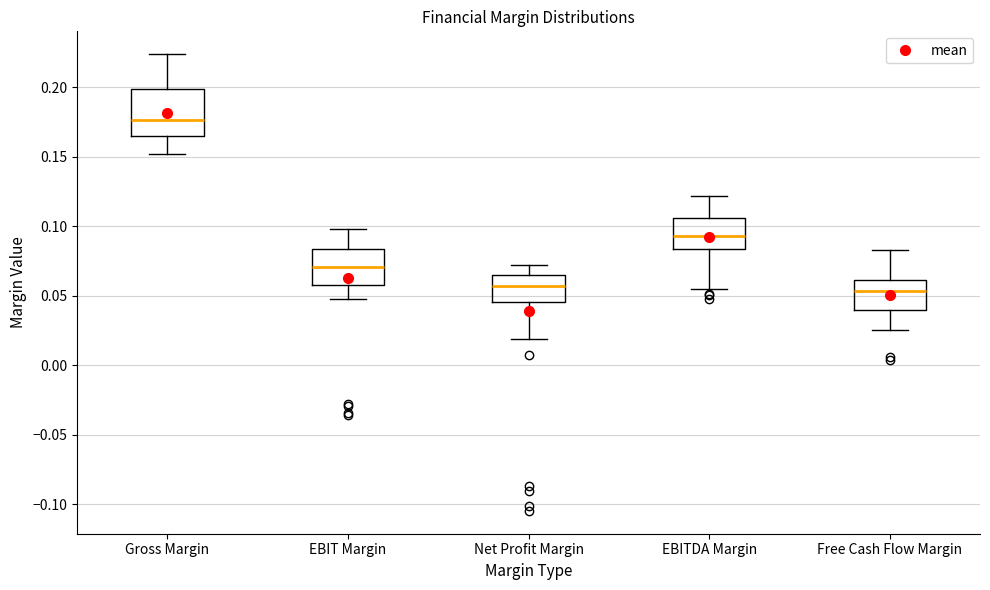

Reading left to right, transcribe this box plot: for each box, give where its median line is, the range the box spans, and where its two whiskers end, as read against the y-axis. The values are not printed on the chart, so give them approximately, as read against the axis.

Gross Margin: median 0.175, box 0.165 to 0.200, whiskers 0.150 to 0.225
EBIT Margin: median 0.070, box 0.060 to 0.085, whiskers 0.050 to 0.100
Net Profit Margin: median 0.055, box 0.045 to 0.065, whiskers 0.020 to 0.070
EBITDA Margin: median 0.095, box 0.085 to 0.105, whiskers 0.055 to 0.120
Free Cash Flow Margin: median 0.055, box 0.040 to 0.060, whiskers 0.025 to 0.085